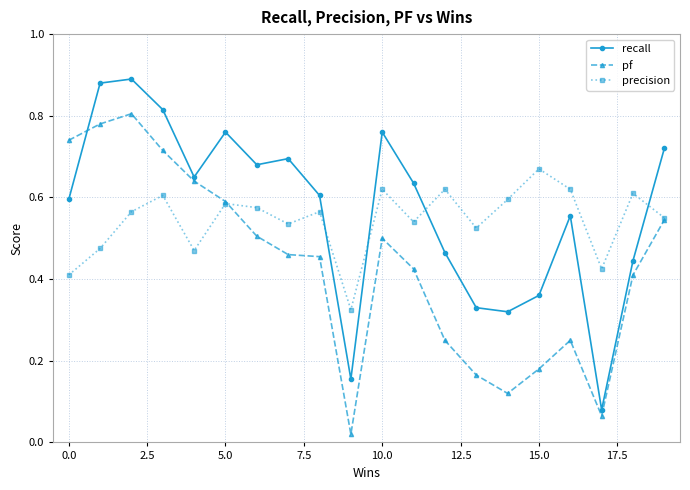

How many interior local valleys does the precision series have?

6